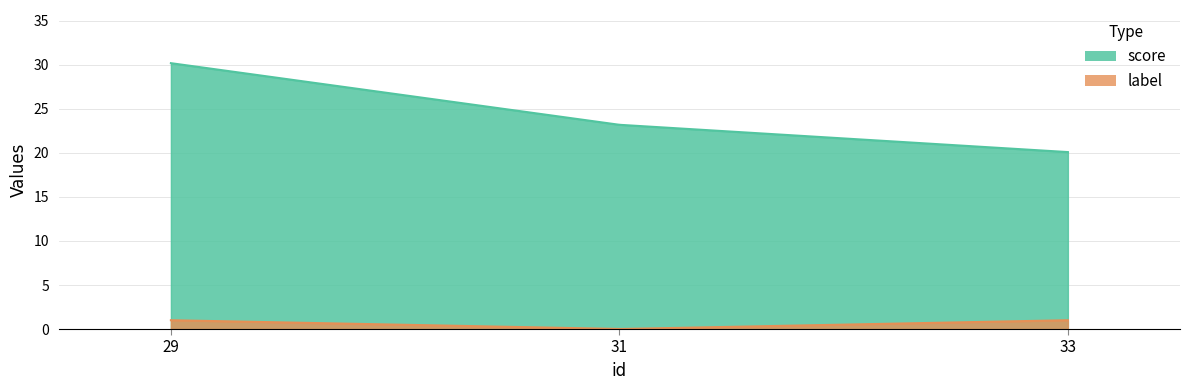

How many data points does each series have?

3